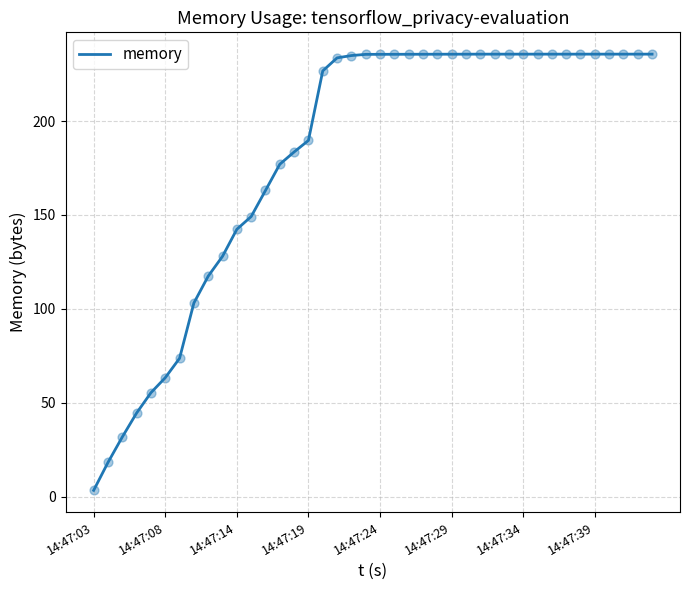

What is the maximum value shown in the chart?

235.6